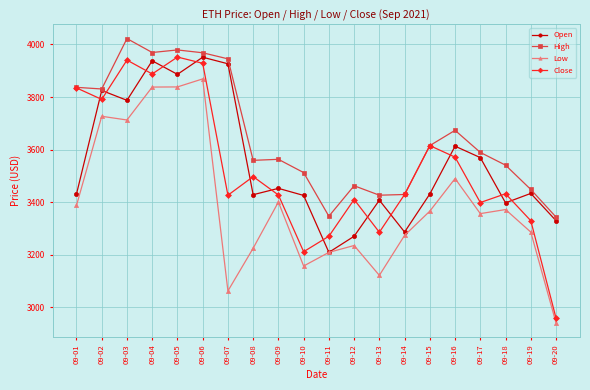

Which series has the widest spread of values?

Close